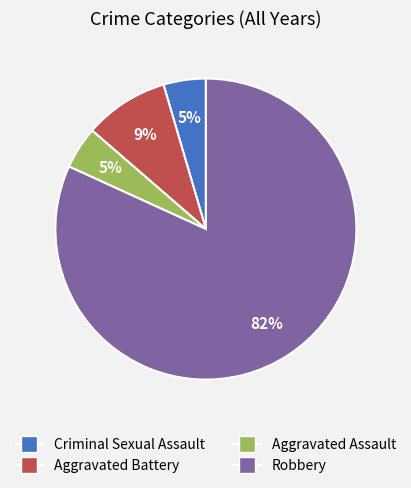

Combined, do Criminal Sexual Assault and Robbery account for over 50%?

Yes